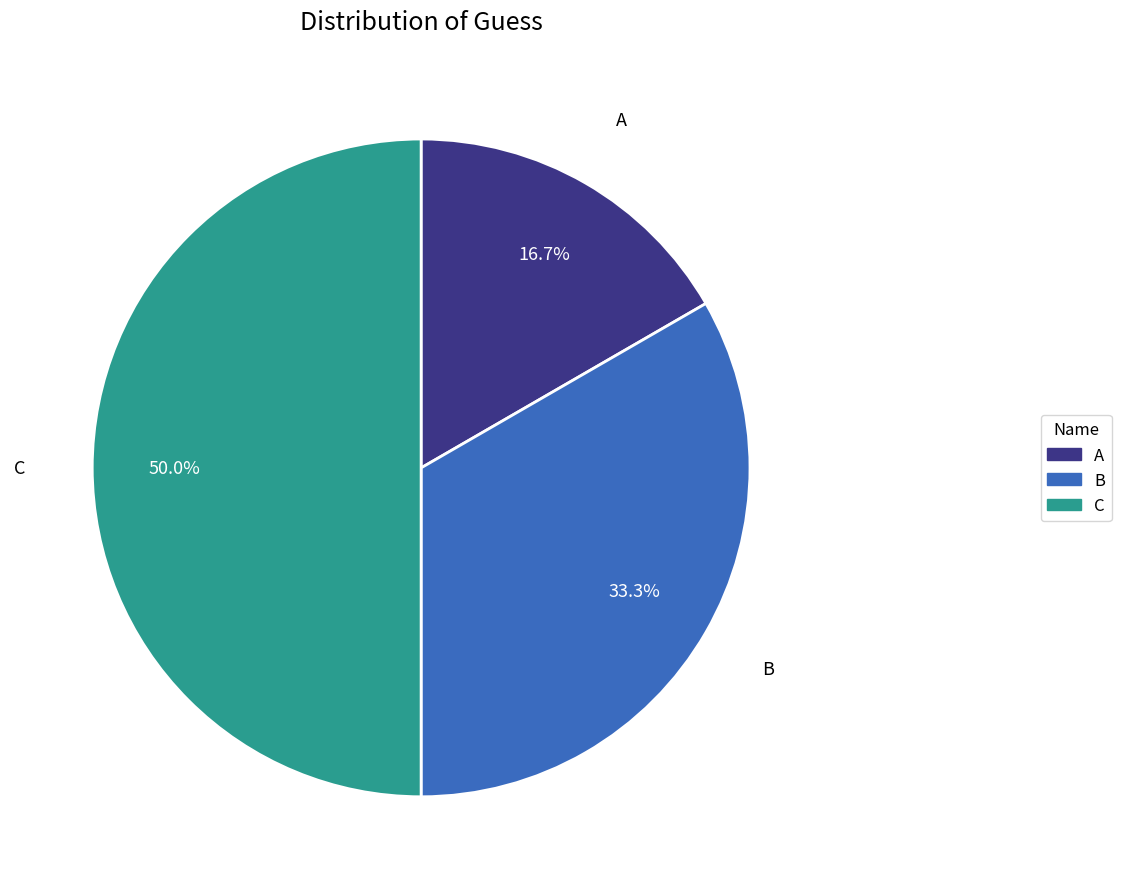

To the nearest percent, what is the difference between the A and C slice percentages?

33%